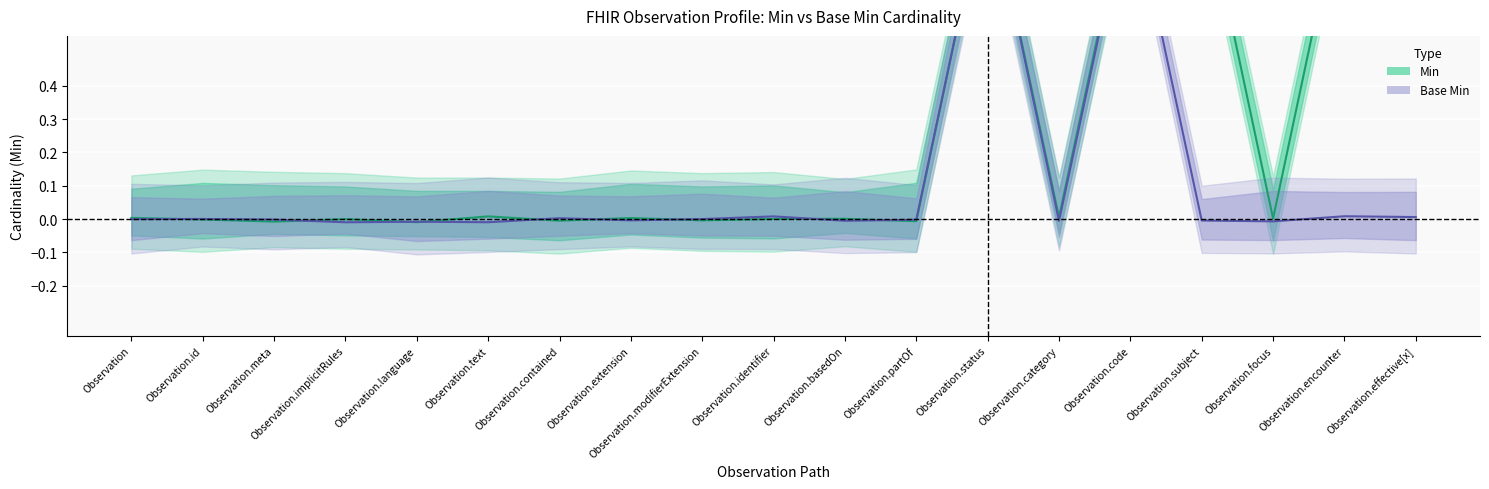

What is the maximum value shown in the chart?

1.0